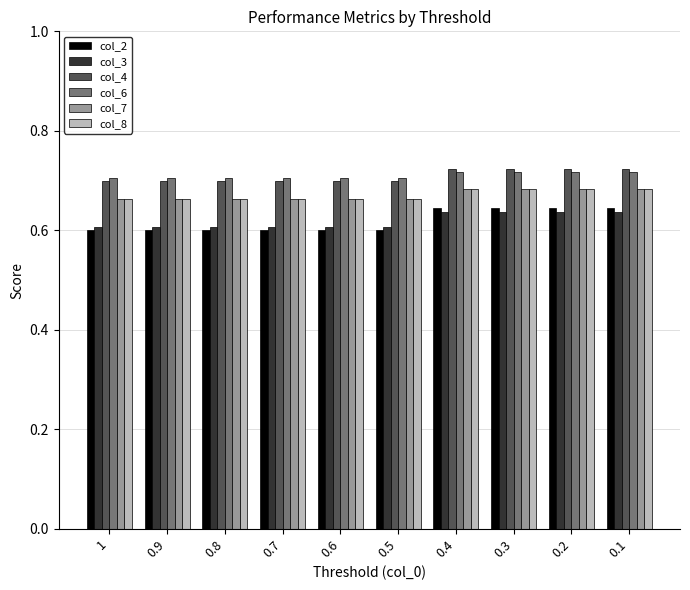

Which series has the largest range (max minus min)?

col_2